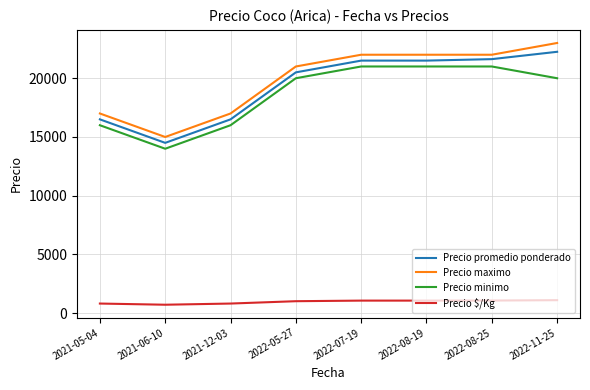

At which category does the chart reach its peak across all series?

2022-11-25